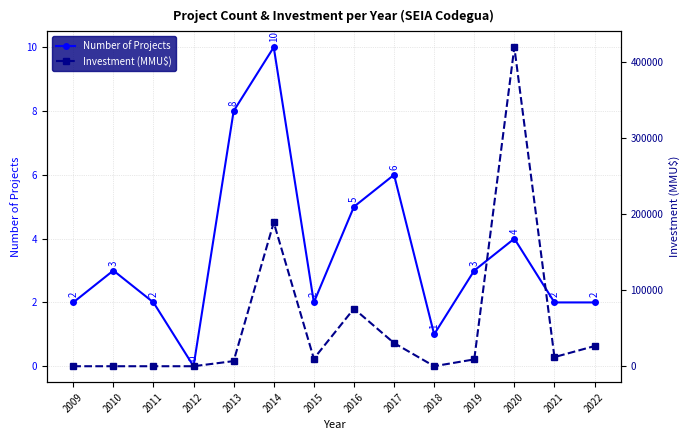

The Investment (MMU$) series shows 189010 at 2014. True or false?

True